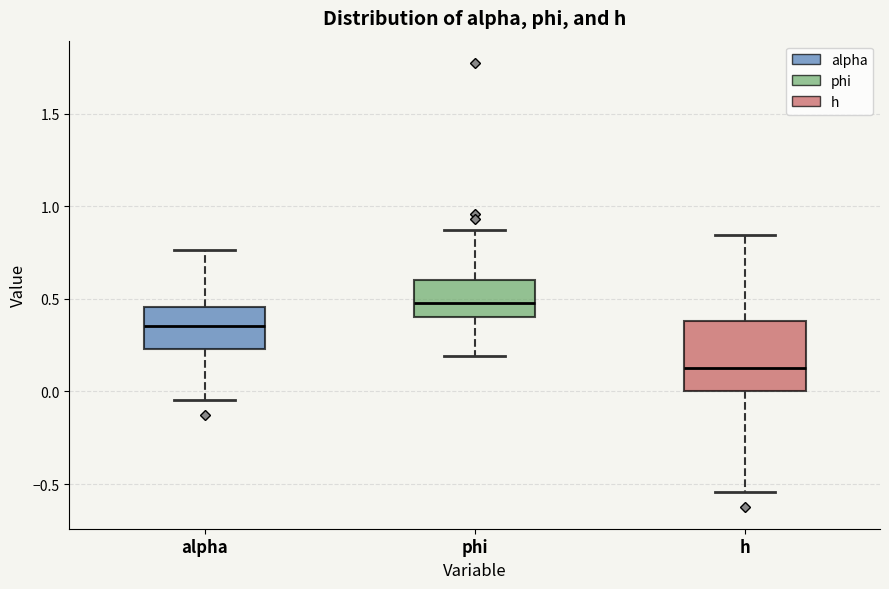

Which box has the lowest median line?

h